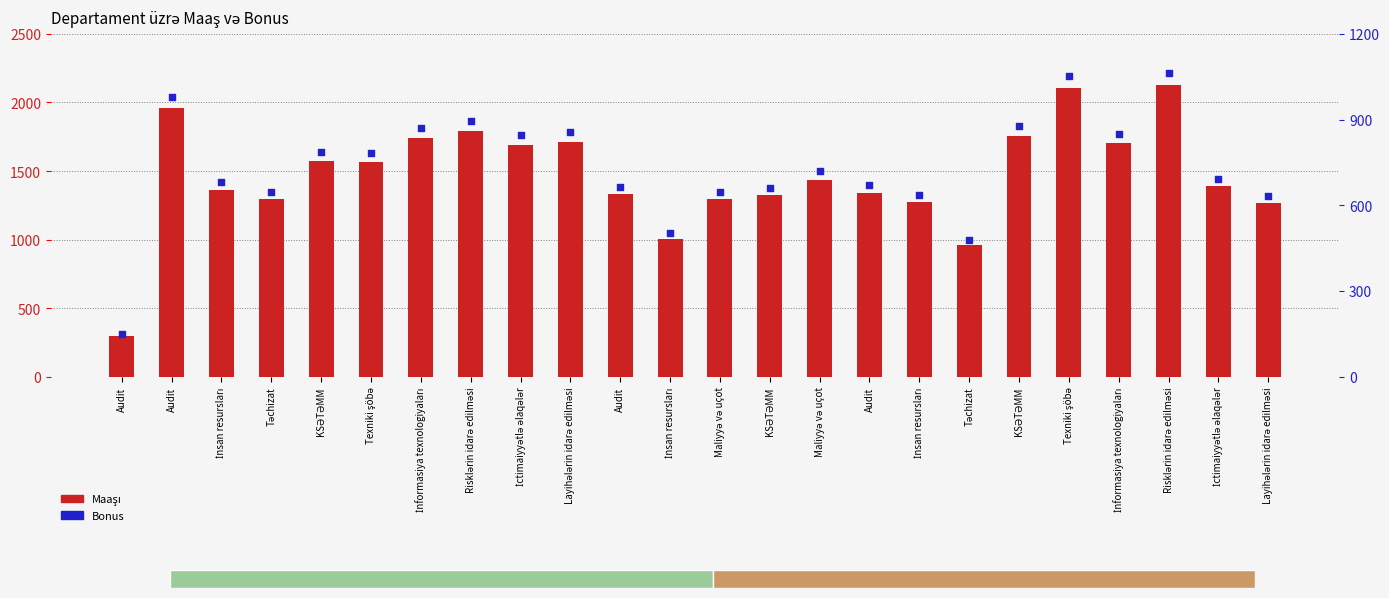

What are all the series names shown in the legend?

Maaşı, Bonus